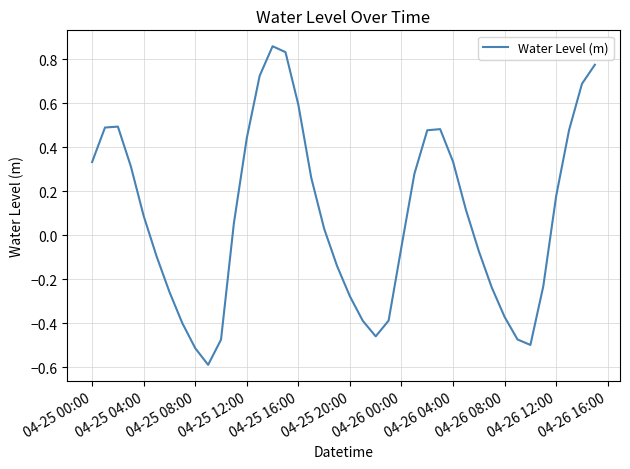

What is the minimum value shown in the chart?

-0.6